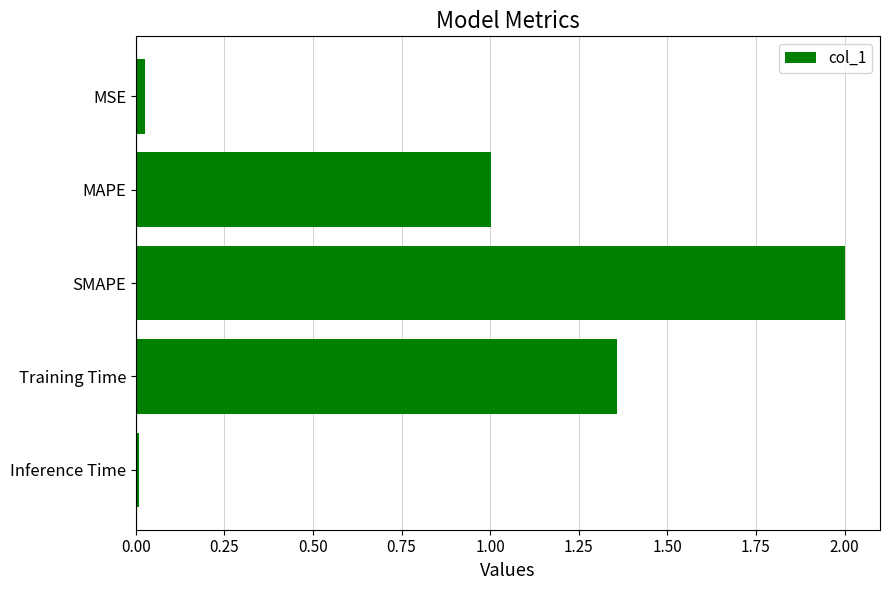

What is the difference between the maximum and minimum values?

2.0